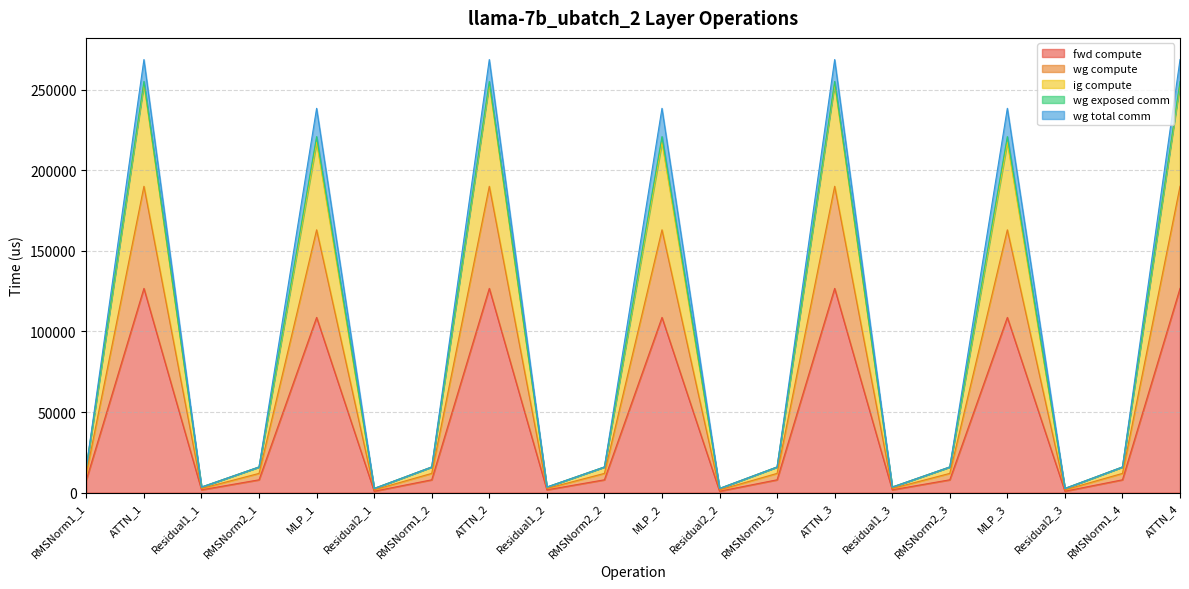

Does the chart display data point markers on the line(s)?

No